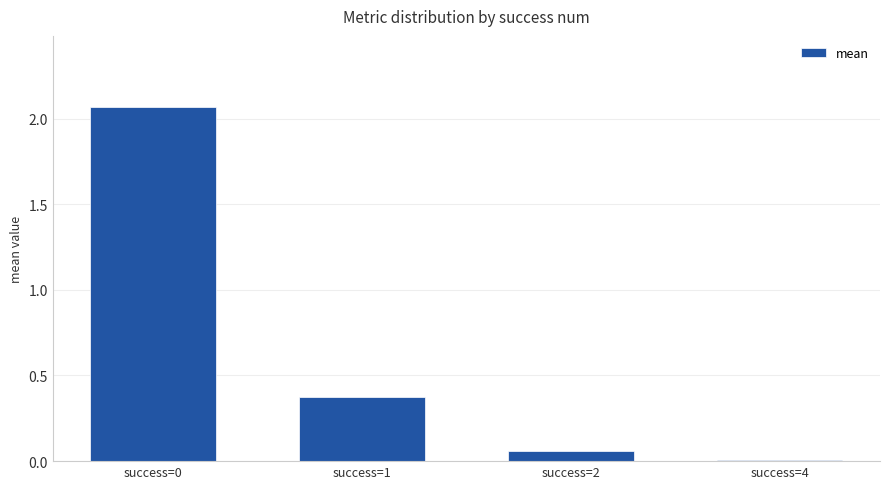

Is it true that the value at success=0 is 3.3?

False